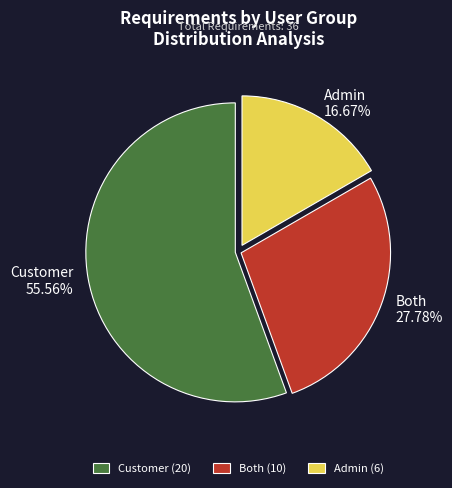

Is it true that Both is 40% of the pie?

False